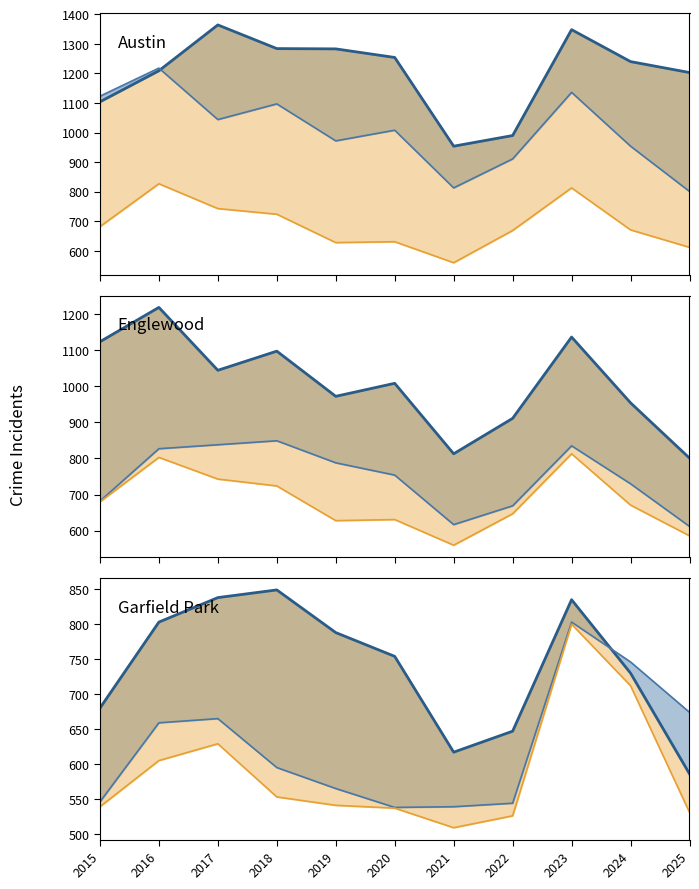

True or false: Englewood has more than 2 points higher than both neighbors.

True